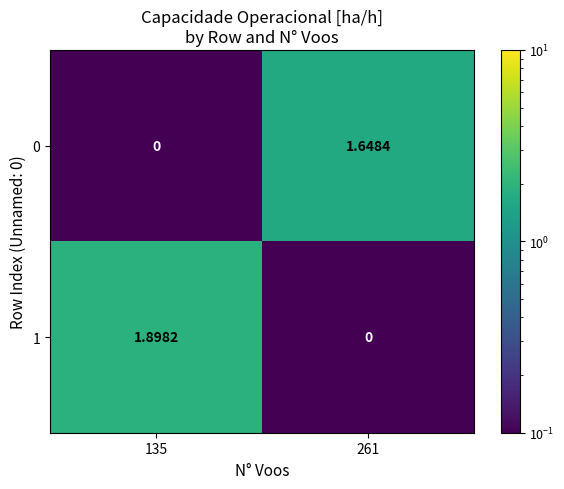

Which series changed the most between 135 and 261?

1